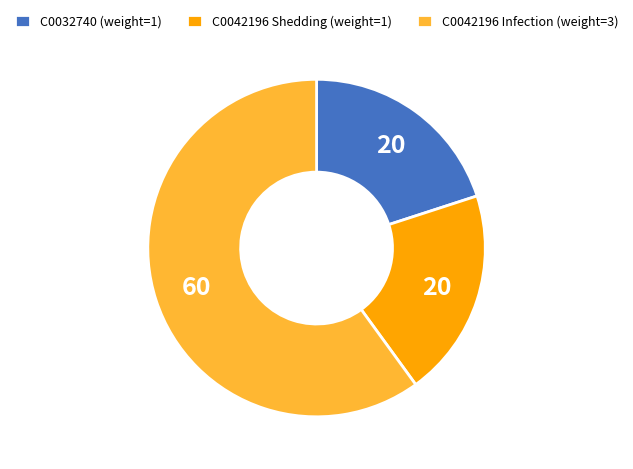

Is there a majority slice in this chart?

Yes